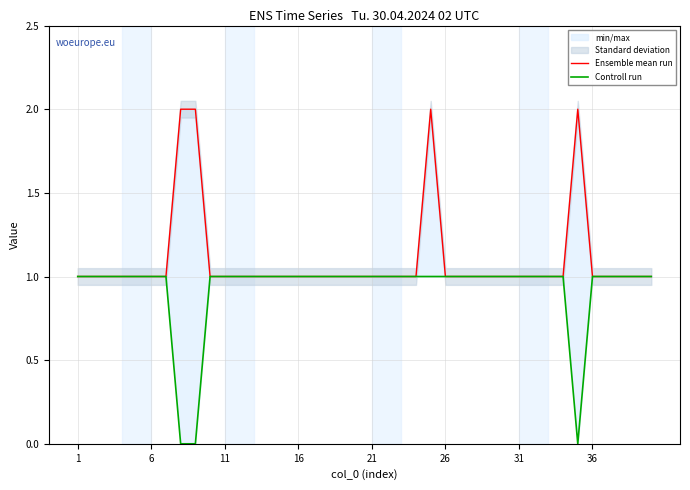

What is the difference between the maximum and second lowest values in the Controll run series?

1